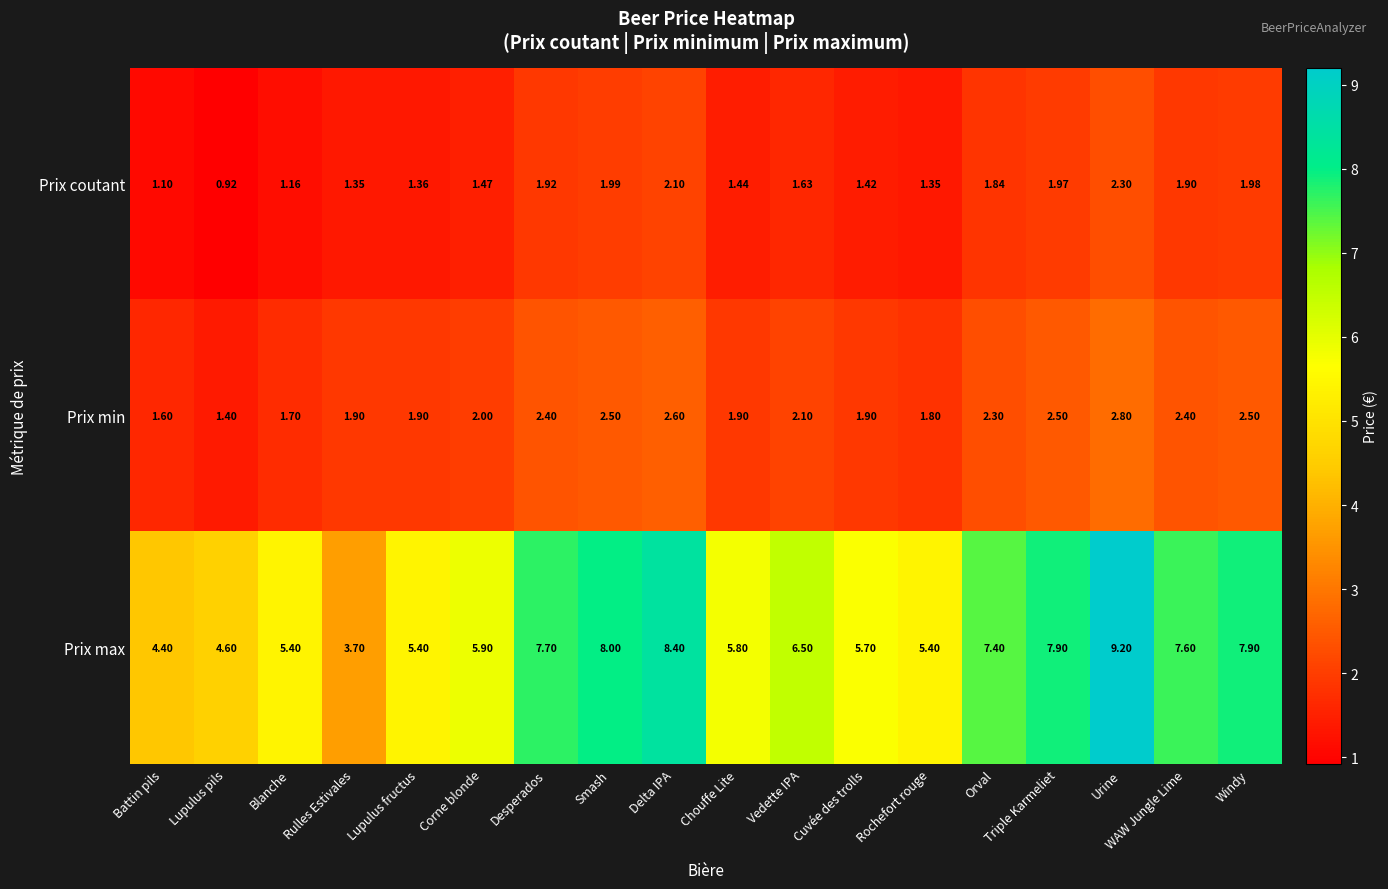

At which category is the sum across all series the highest?

Urine